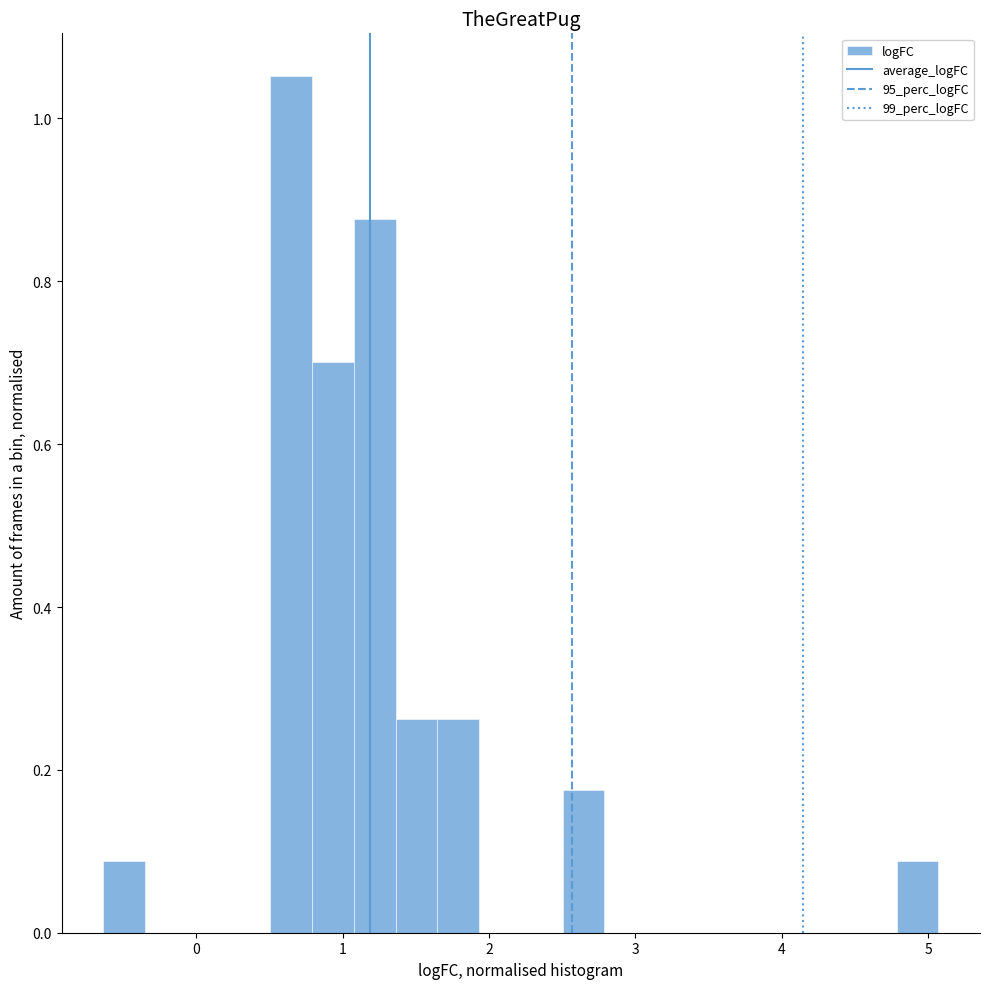

Read against the x-axis, roughly where is the centre of the tallest bar?

0.6